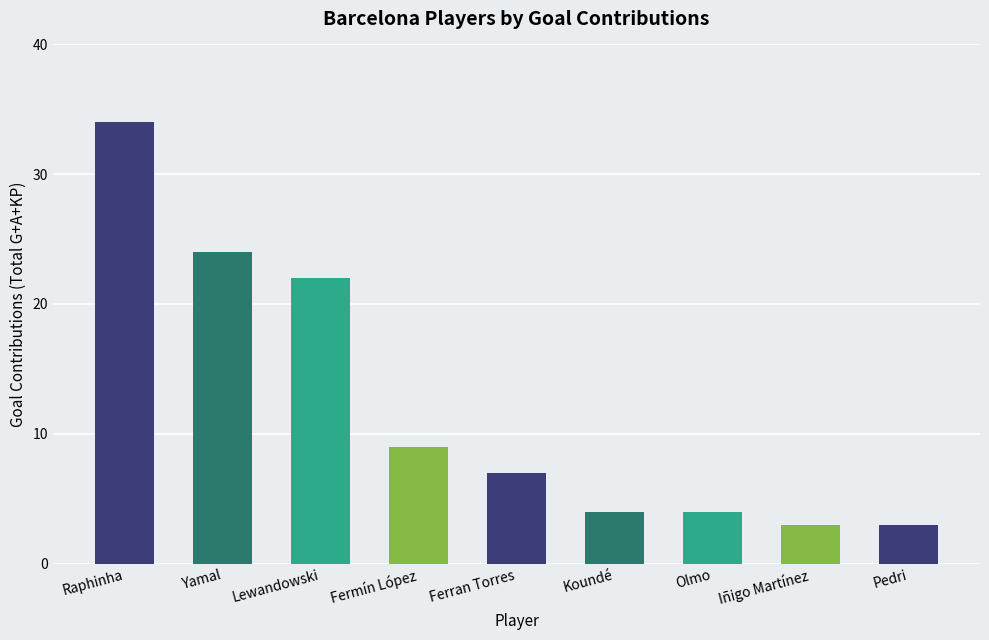

What position from the left is Fermín López?

4